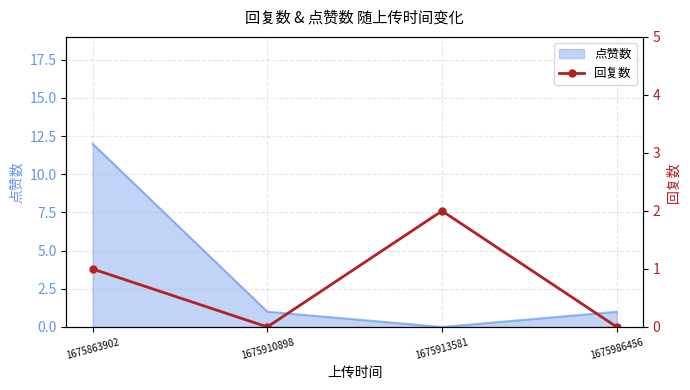

True or false: 点赞数 has a value of 0 at 1675986456.

False